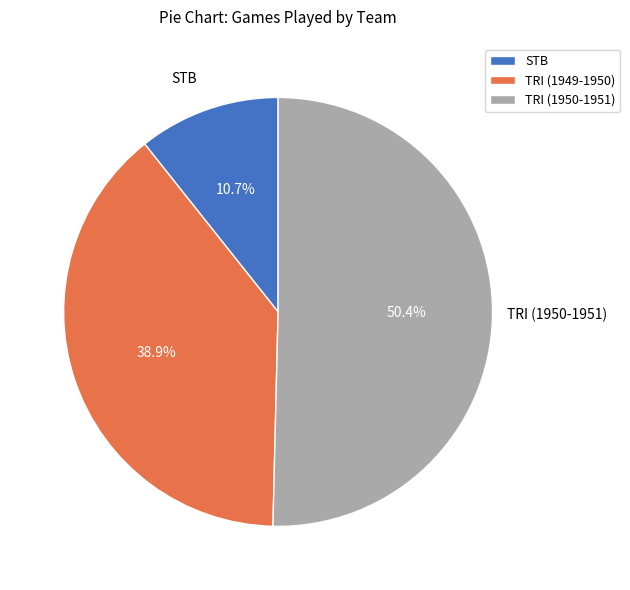

The STB slice represents 11% of the pie. True or false?

True